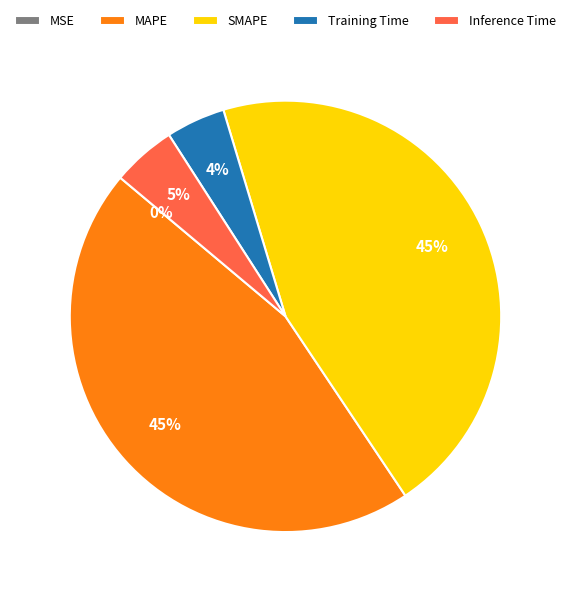

What is the largest slice in the pie chart?

MAPE